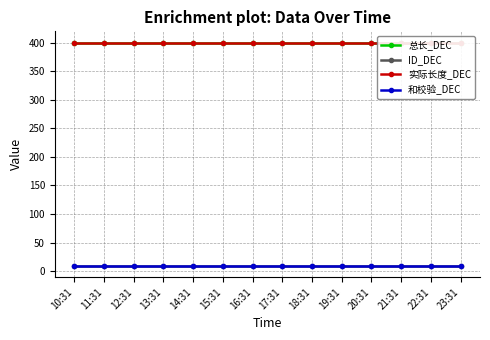

What is the average value of the ID_DEC series?

9